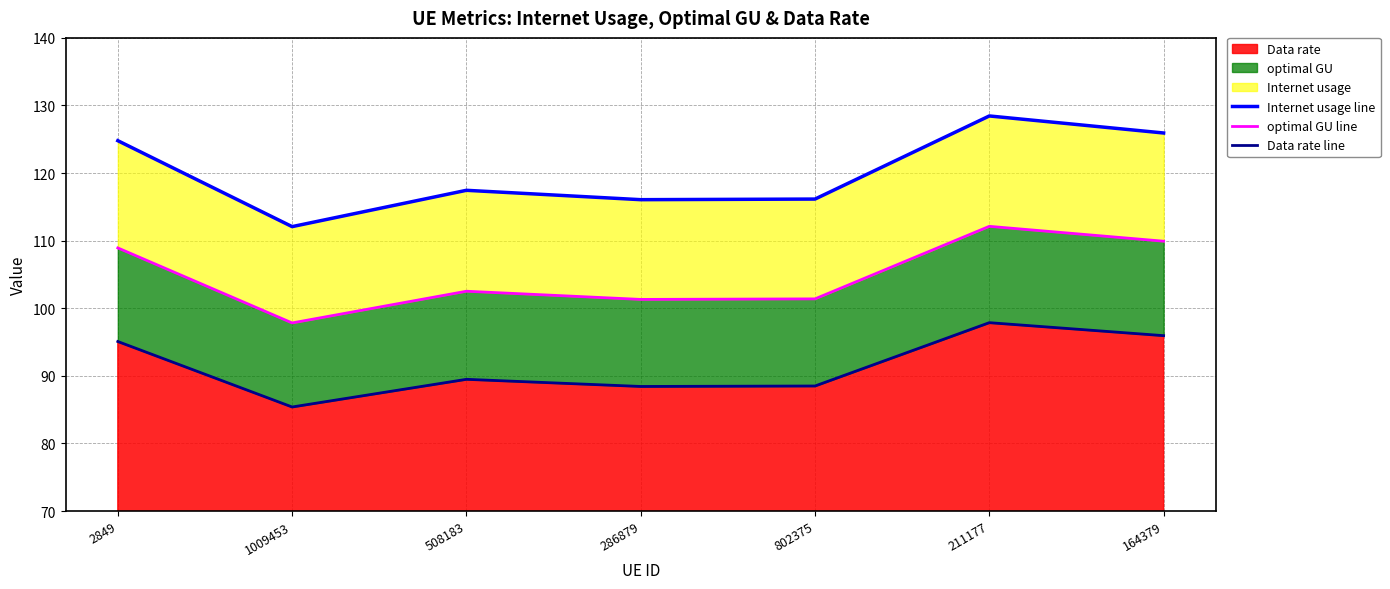

What is the smallest value displayed?

85.4